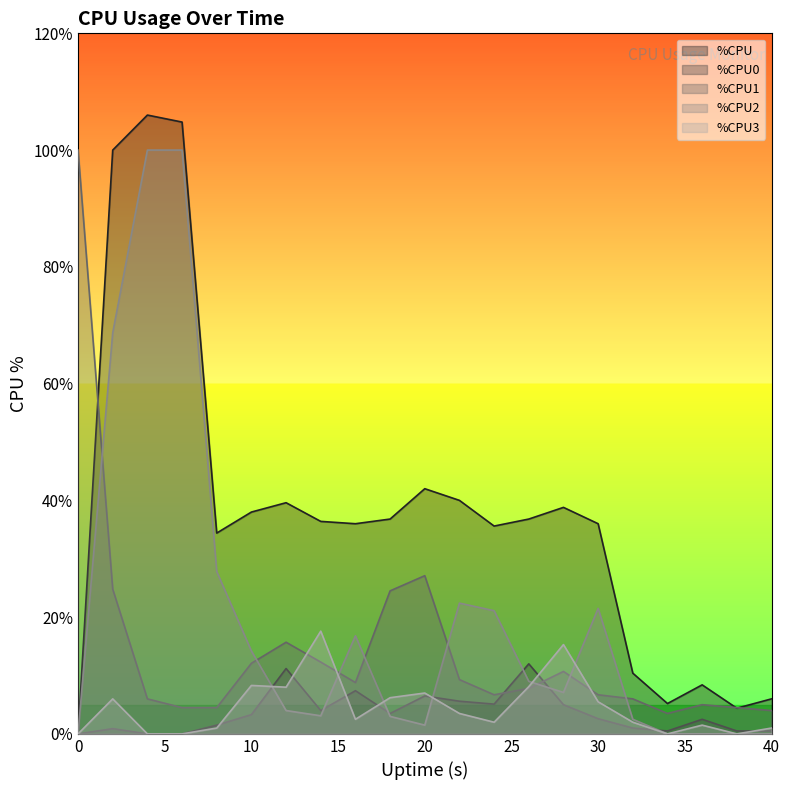

In %CPU, how many points are lower than both neighbors (excluding endpoints)?

5